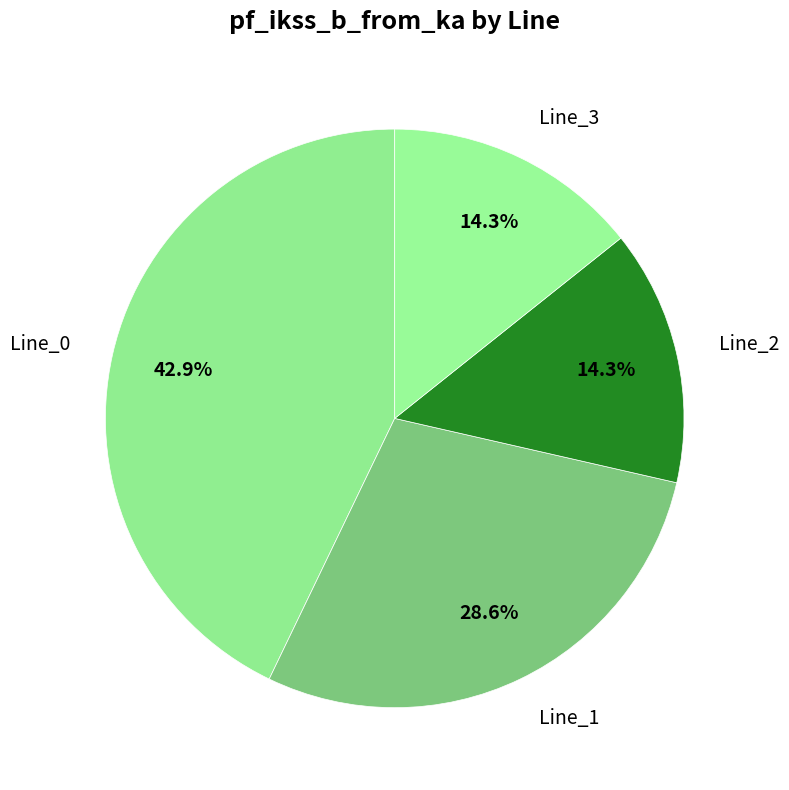

What percentage is the Line_3 slice, to the nearest percent?

14%